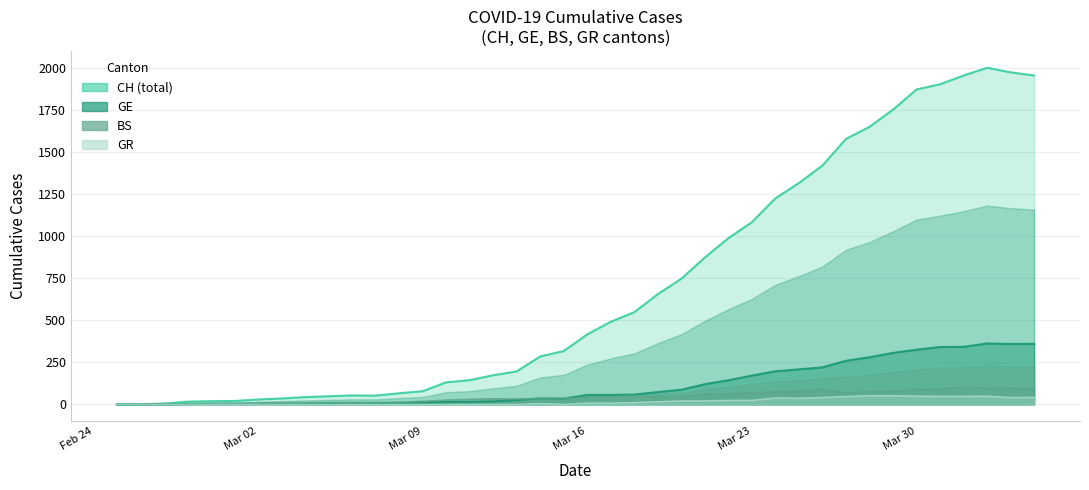

What is the sum of all GE values?

4522